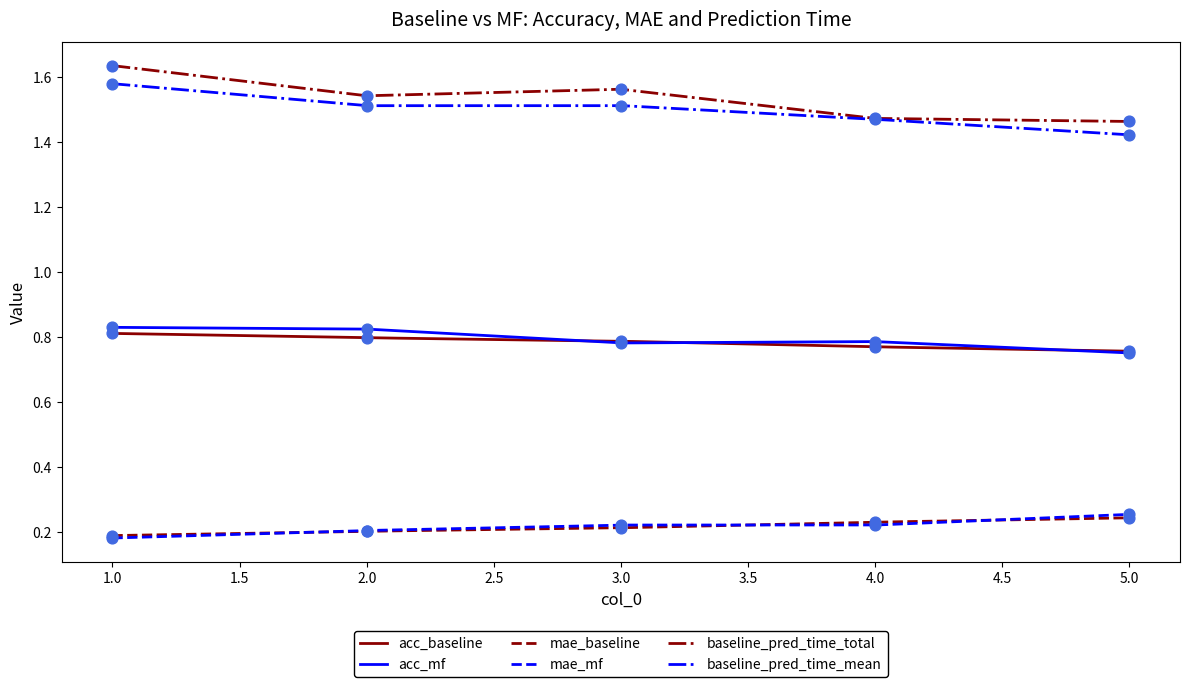

Which series contains the lowest Y value?

mae_mf